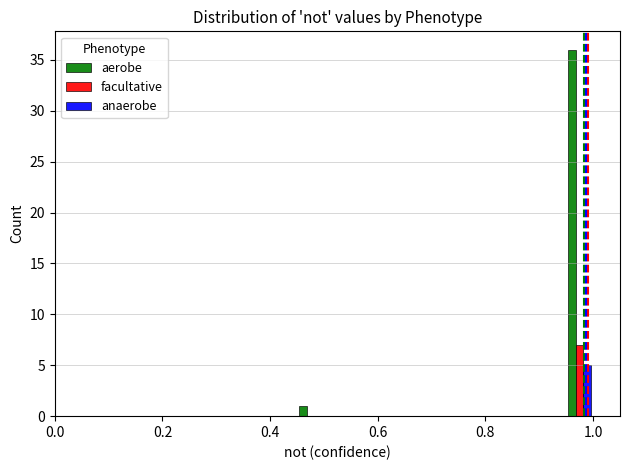

How many distinct data groups are displayed?

3